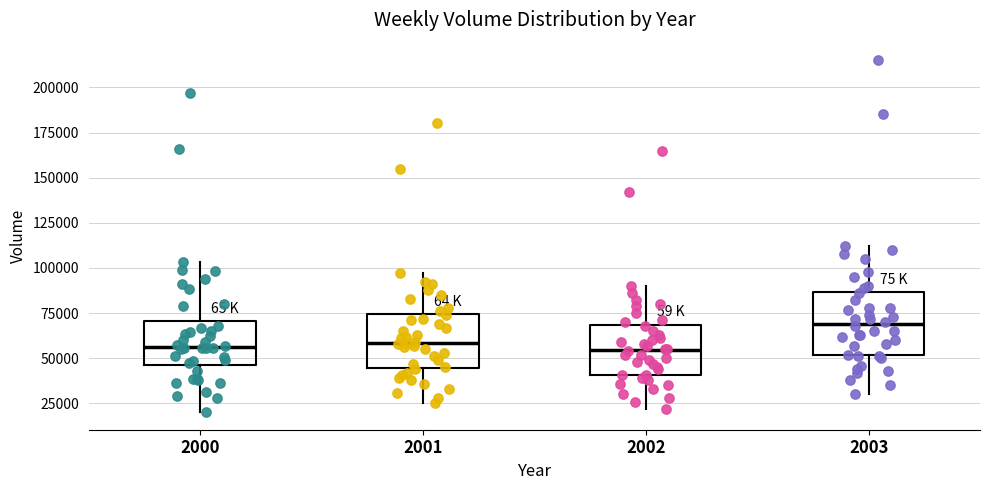

Reading left to right, transcribe this box plot: for each box, give where its median line is, the range the box spans, and where its two whiskers end, as read against the y-axis. The values are not printed on the chart, so give them approximately, as read against the axis.

2000: median 55000, box 45000 to 70000, whiskers 20000 to 105000
2001: median 60000, box 45000 to 75000, whiskers 25000 to 95000
2002: median 55000, box 40000 to 70000, whiskers 20000 to 90000
2003: median 70000, box 50000 to 85000, whiskers 30000 to 110000